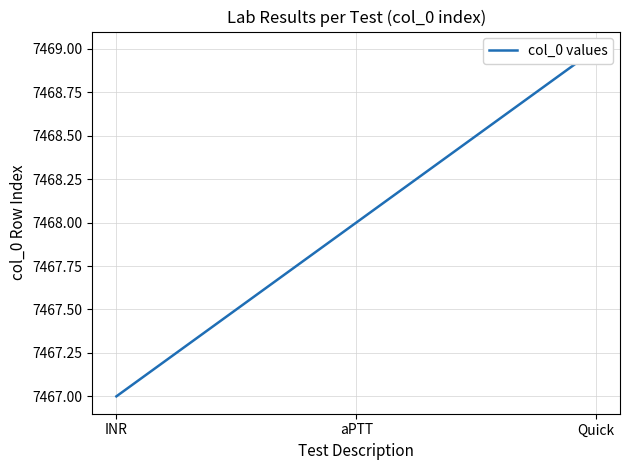

What is the approximate value at INR?

7467